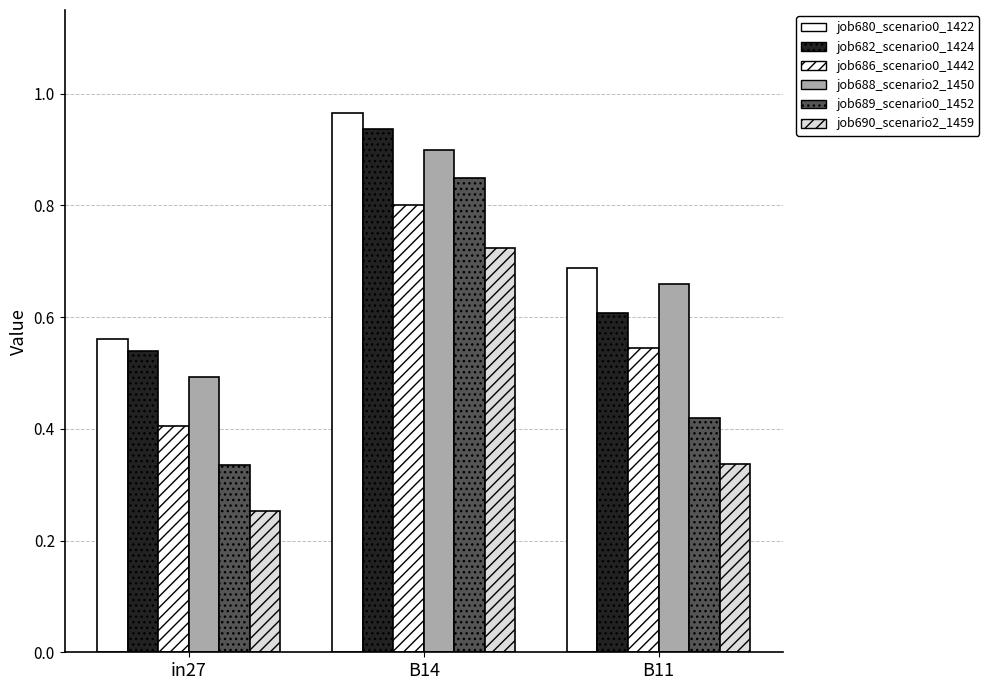

What position from the right is B11?

1